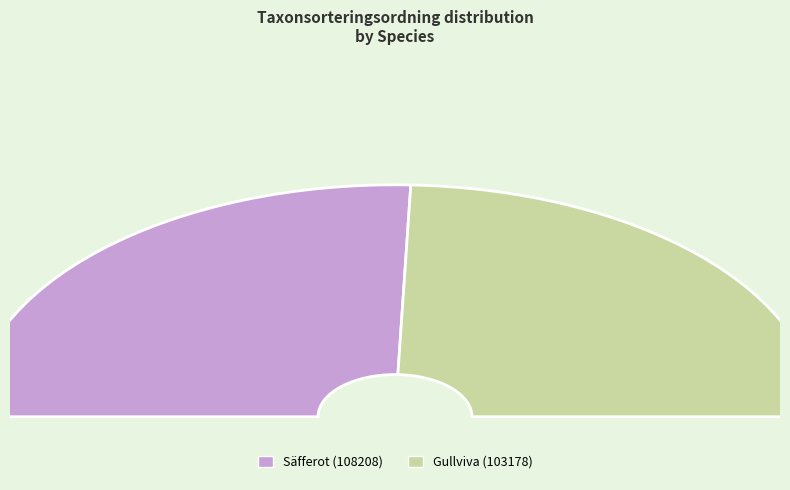

True or false: Gullviva accounts for 62% of the total.

False